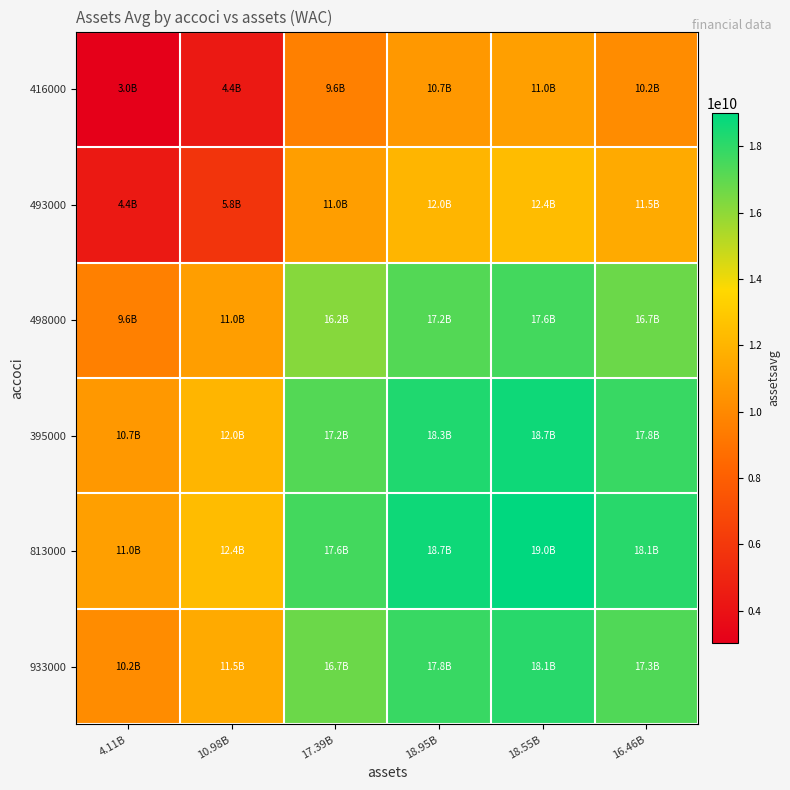

Between 4.11B and 18.95B, which series saw the biggest shift?

416000